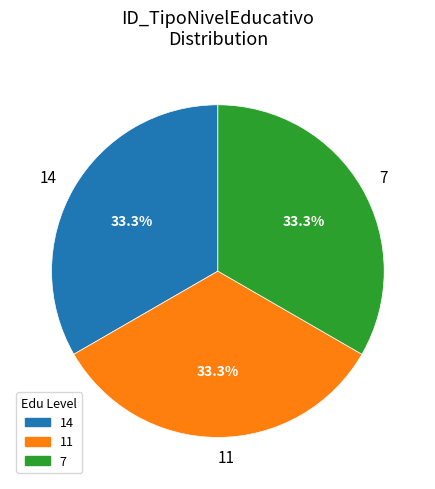

Does any single category account for the majority?

No